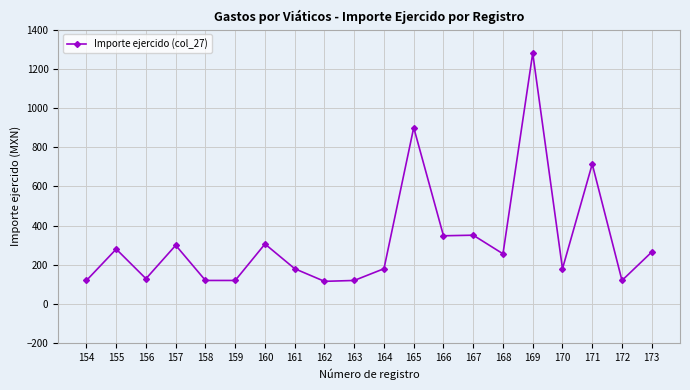

True or false: the data has more than 0 interior local peaks.

True